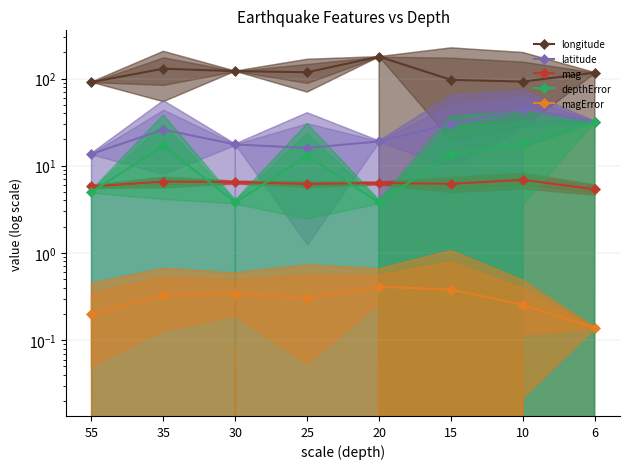

In latitude, how many points are lower than both neighbors (excluding endpoints)?

1